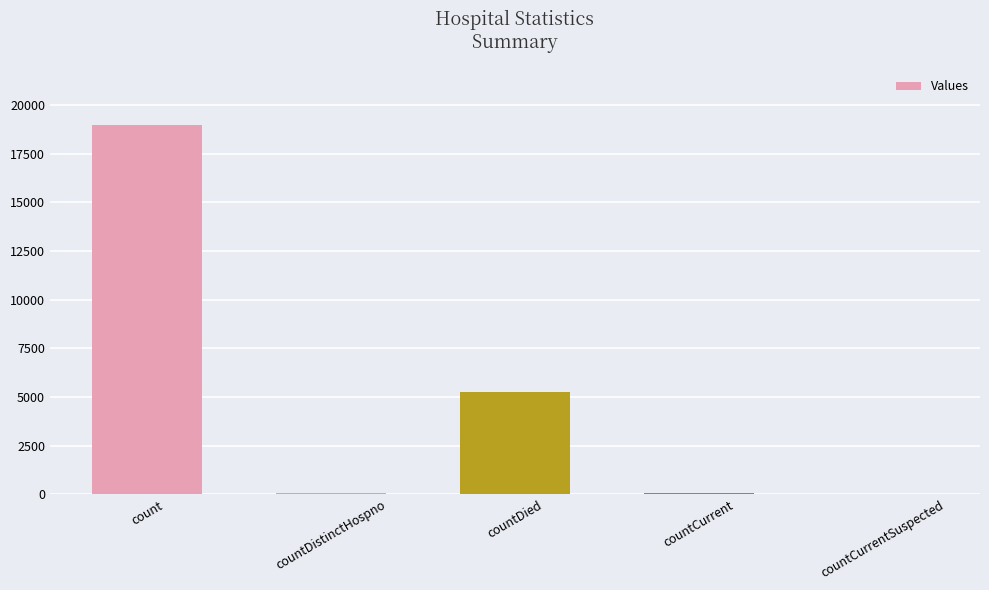

Which has a higher value, countDied or countDistinctHospno?

countDied